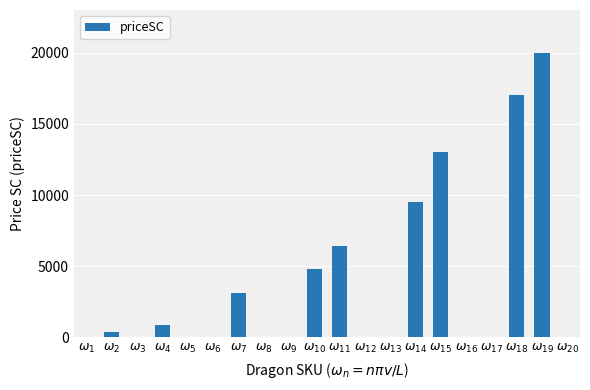

What is the greatest value displayed?

20000